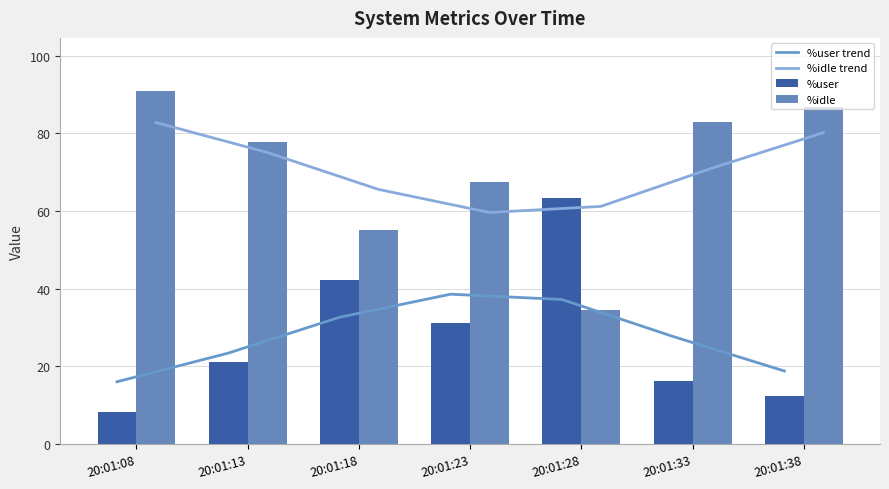

What is the difference between the maximum and minimum values in the %user trend series?

22.5